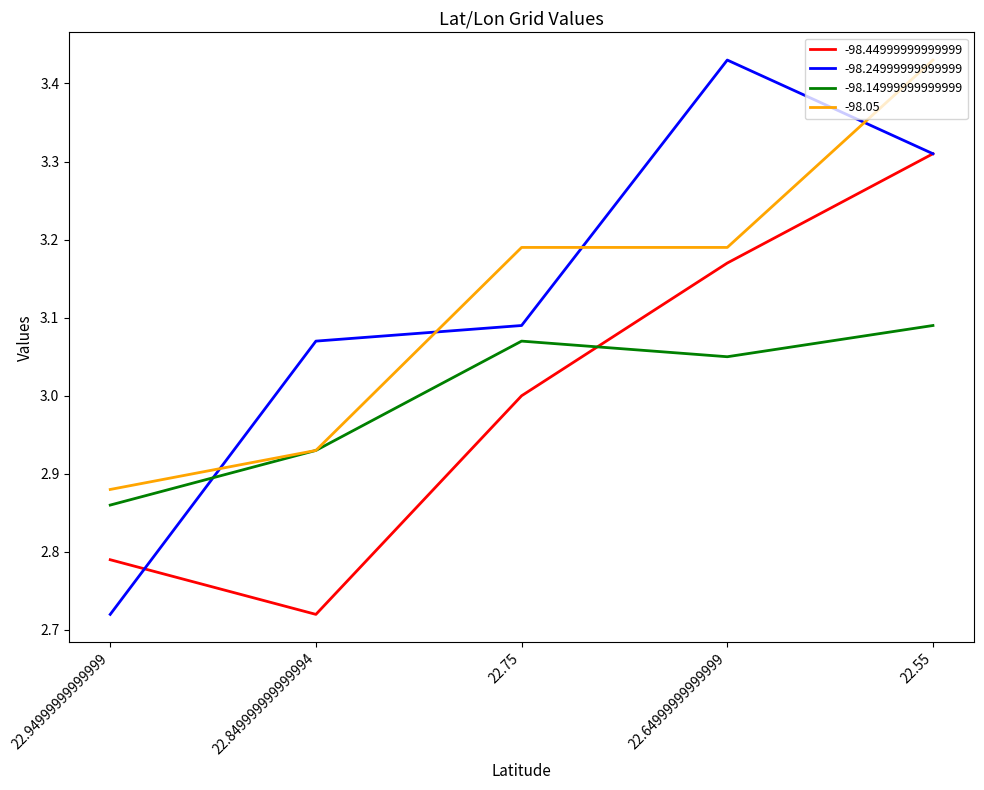

What is the total value across all series at 22.55?

13.1